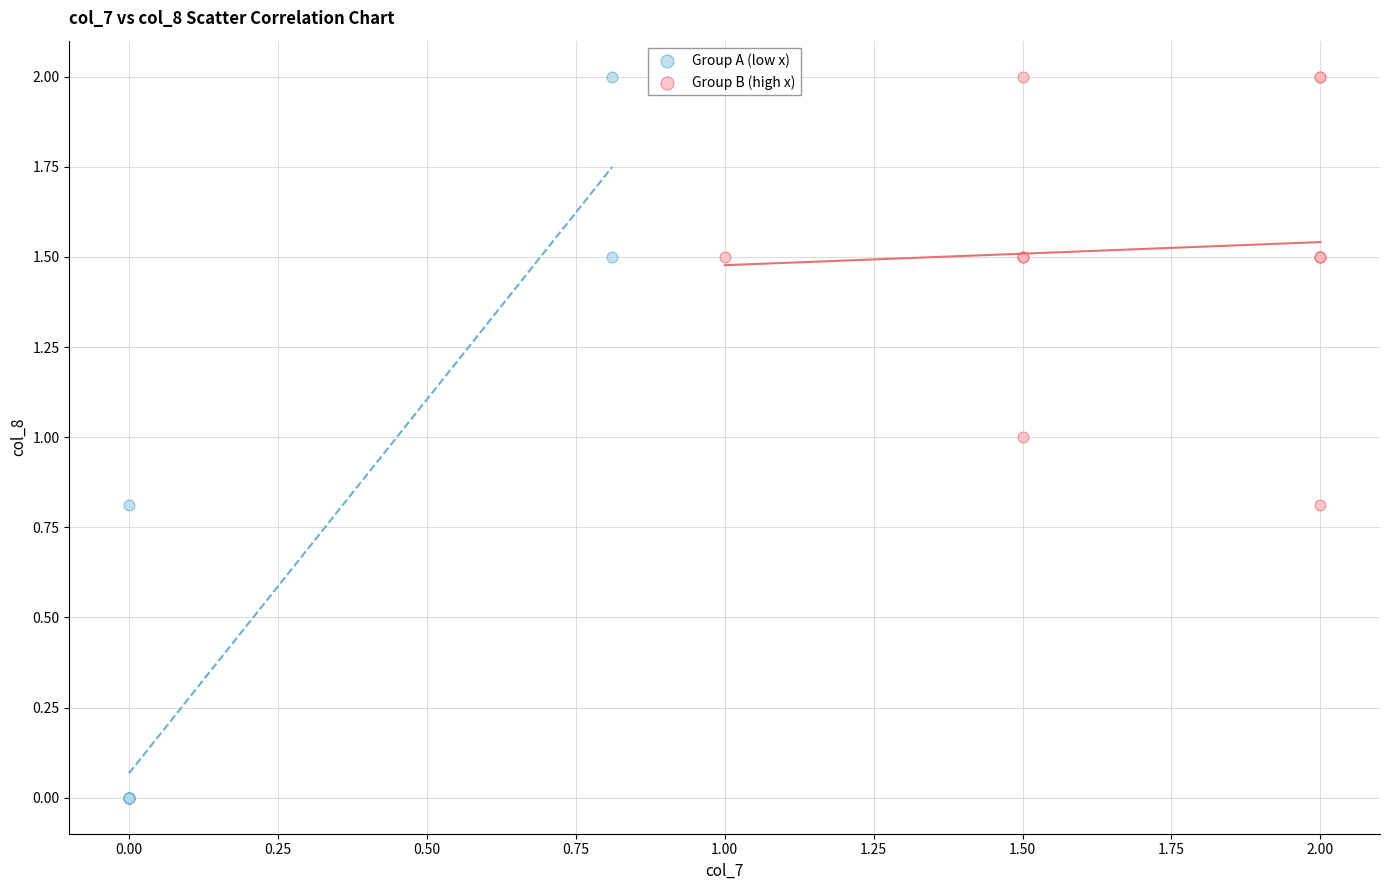

Which series contains the lowest Y value?

Group A (low x)